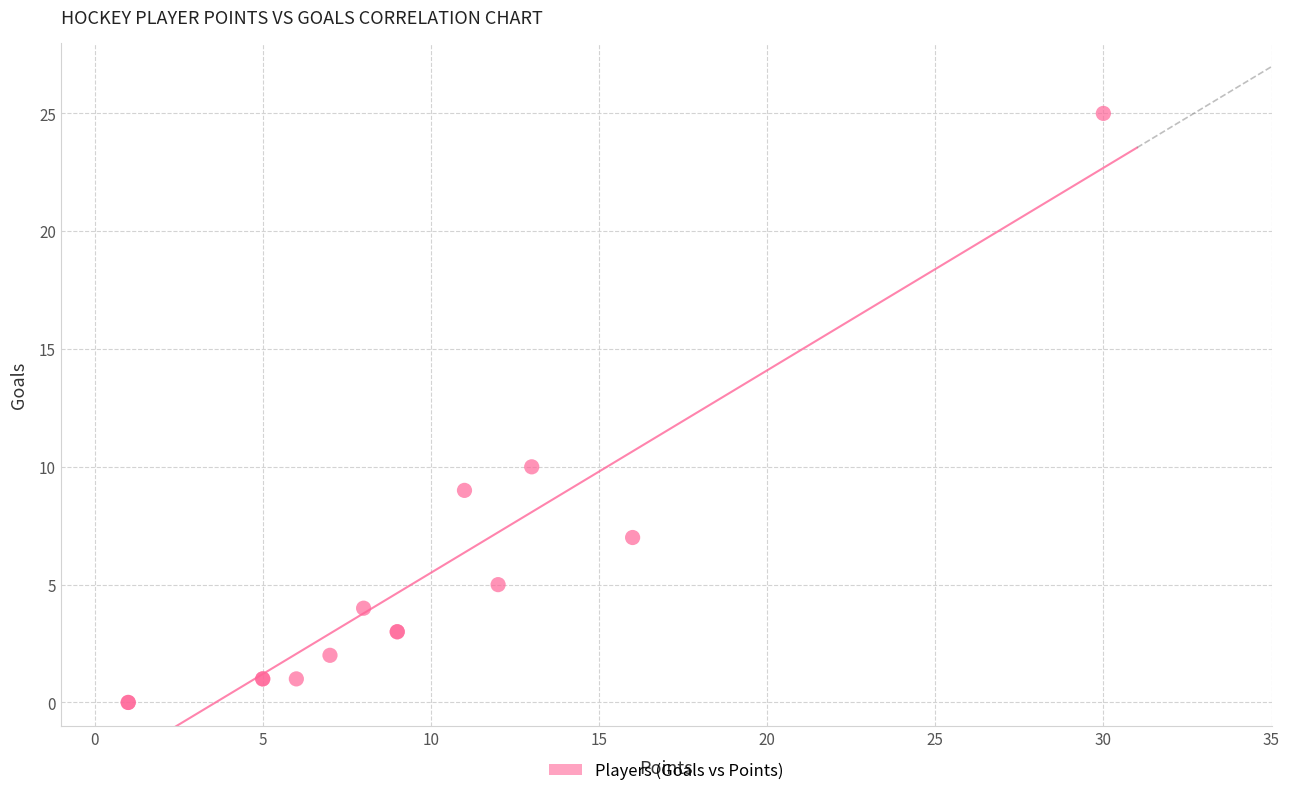

What Y value in the scatter plot is closest to 12?

10